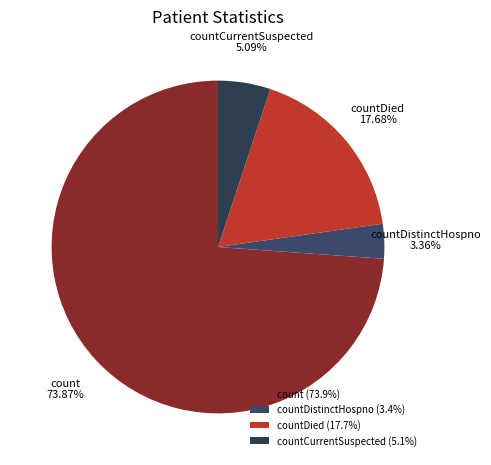

Does any single category account for the majority?

Yes